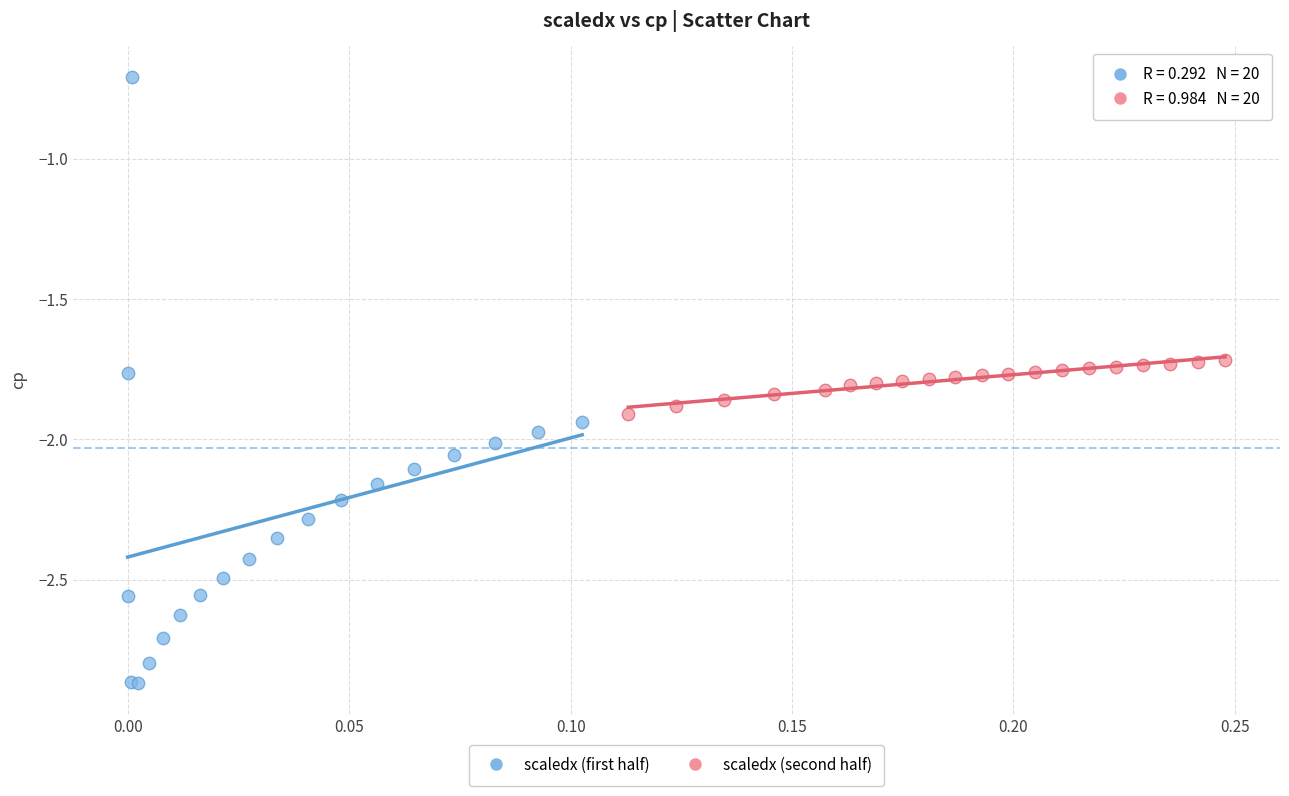

Which series has the widest spread of Y values?

scaledx (first half)